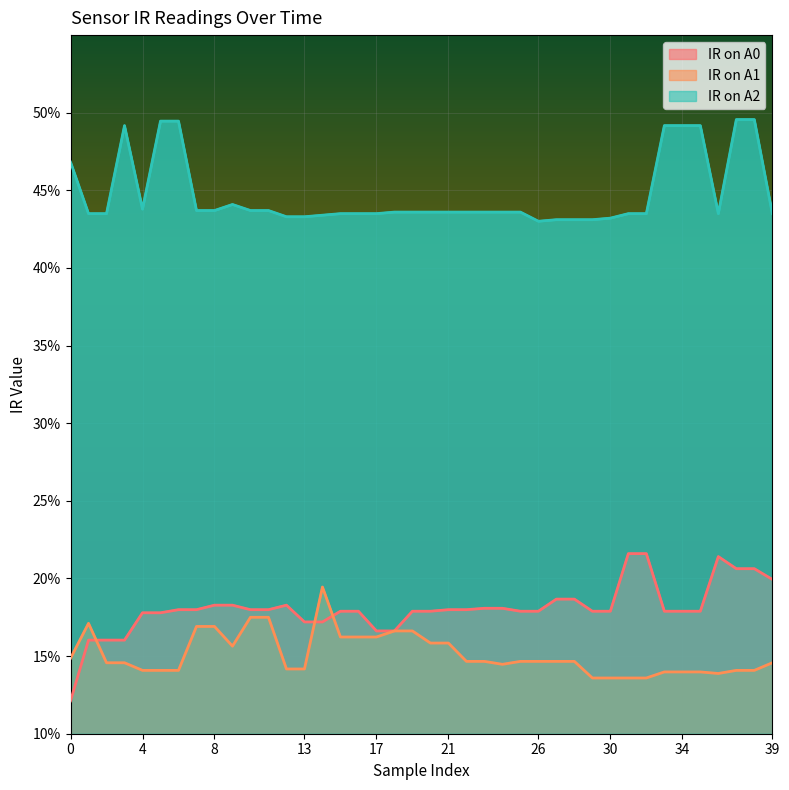

Is it true that IR on A2 equals 0.3 at 16?

False